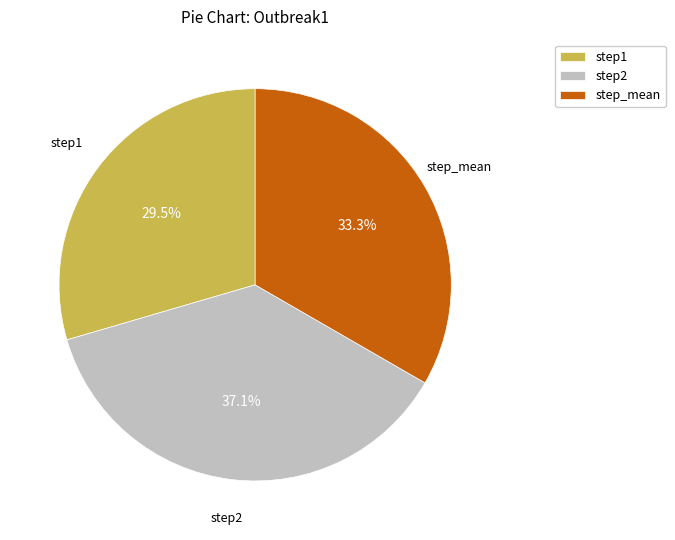

Approximately how many times larger is the value at step2 compared to step_mean?

1.1